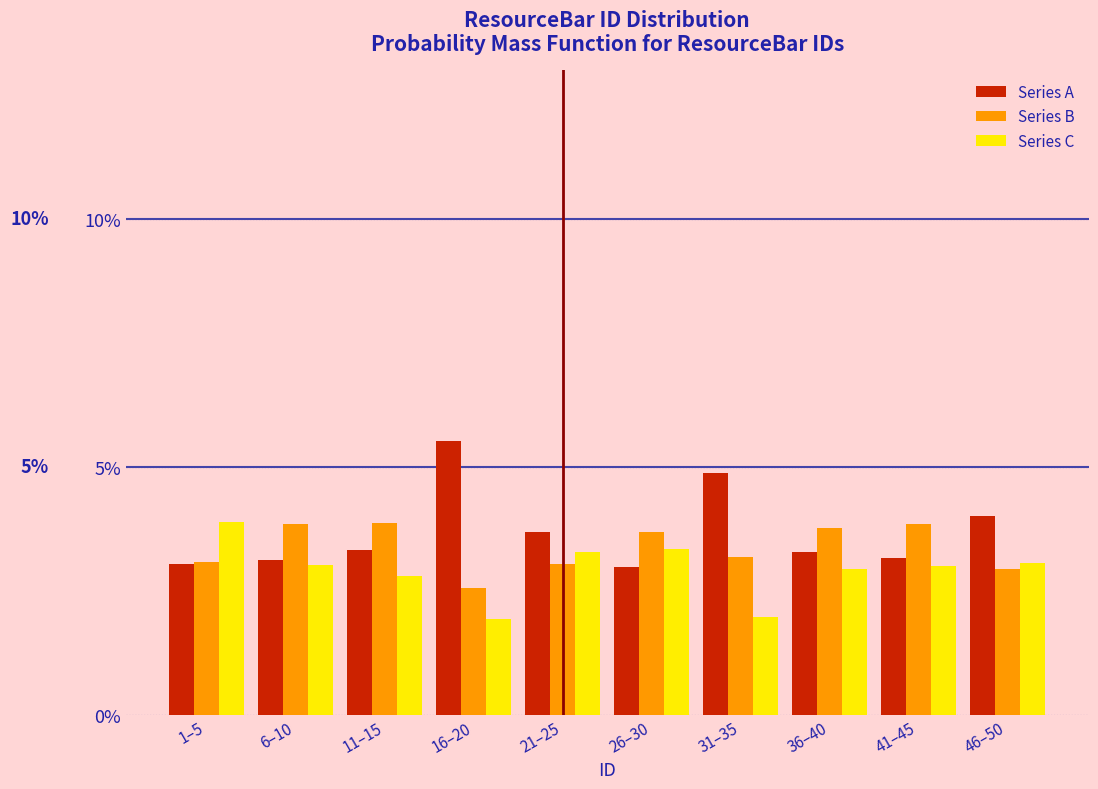

Does the chart contain any negative values?

No